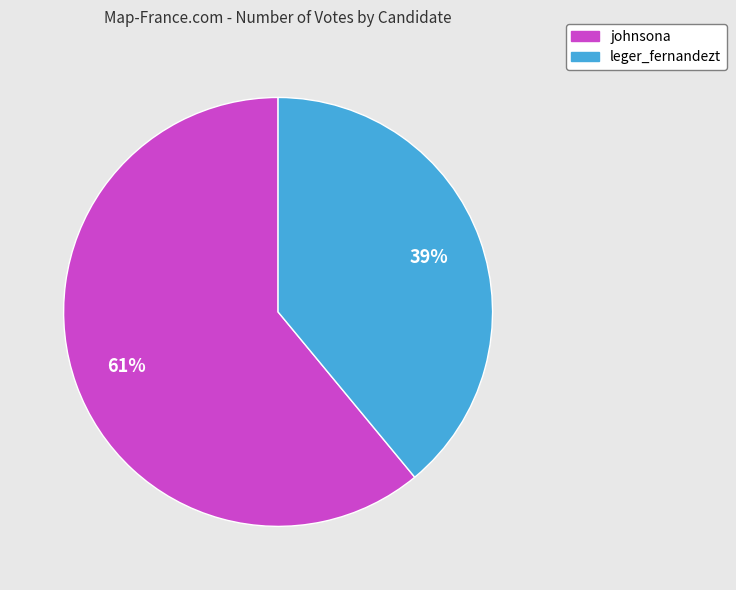

To the nearest percent, what percentage of the pie is leger_fernandezt?

39%